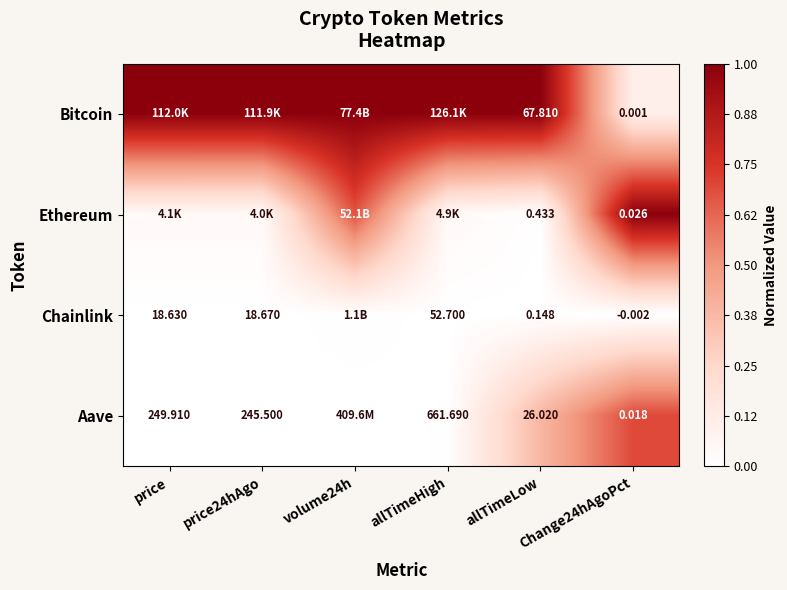

Which series has the largest total across all categories?

Bitcoin